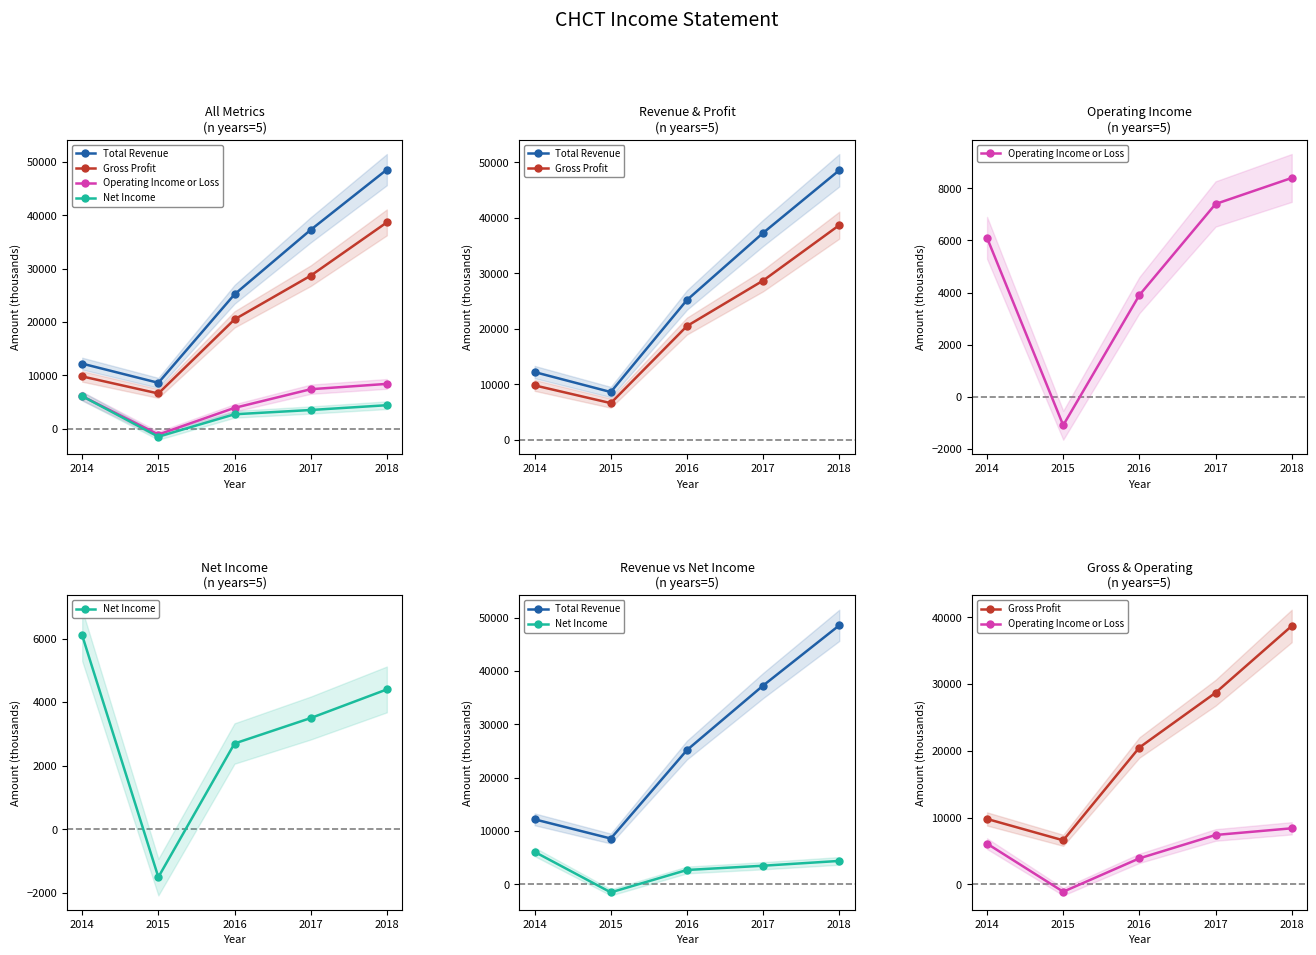

Which series has the largest range (max minus min)?

Total Revenue